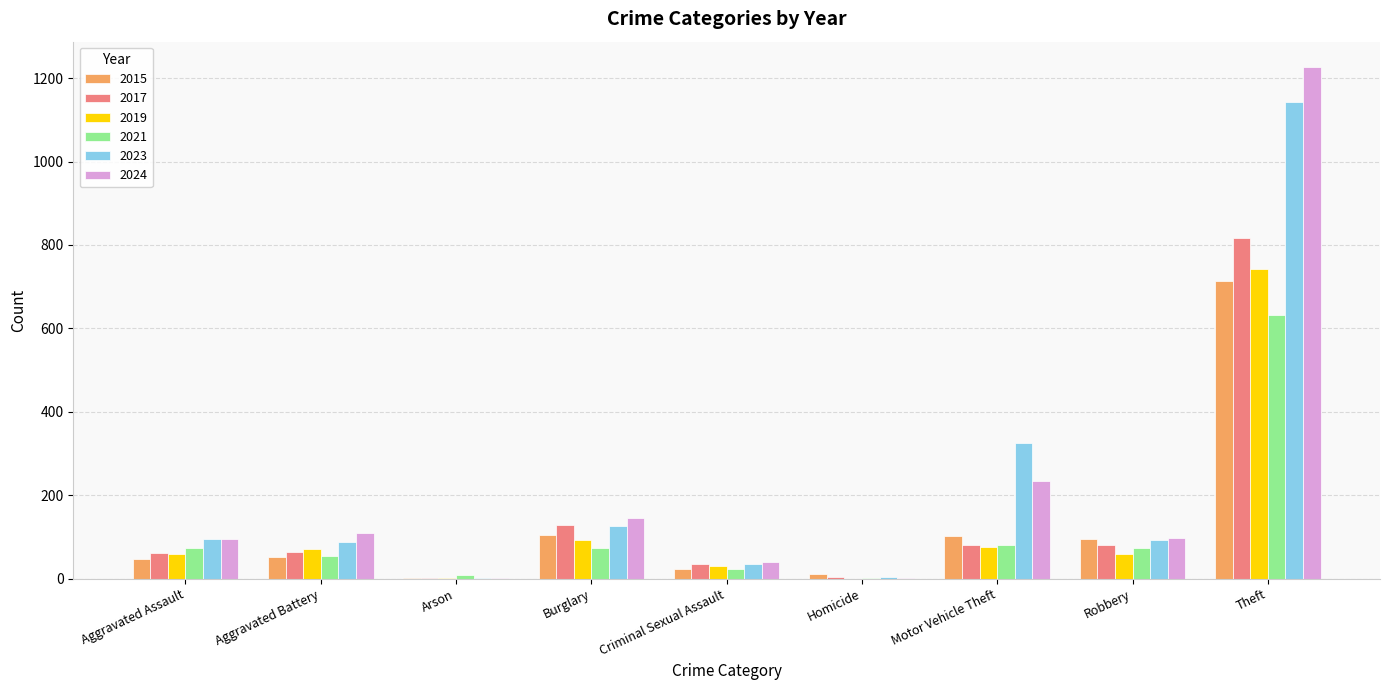

What is the total value across all series at Aggravated Battery?

442